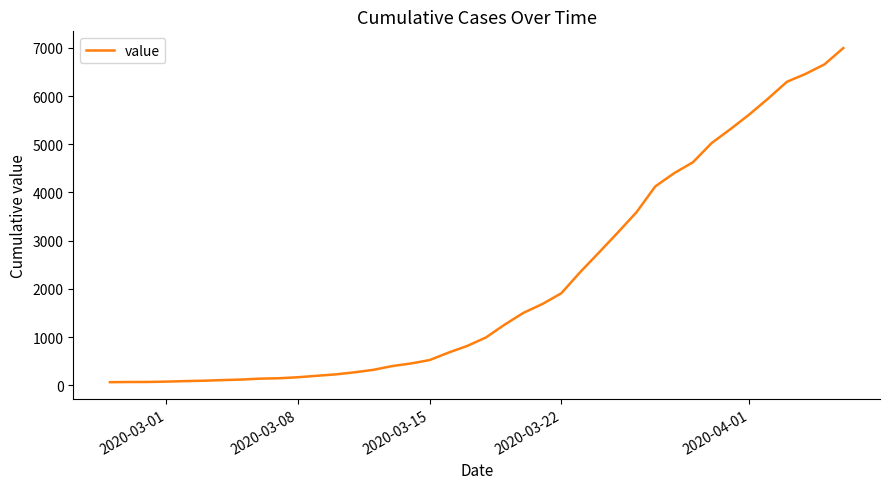

What is the difference between the maximum and minimum values?

6931